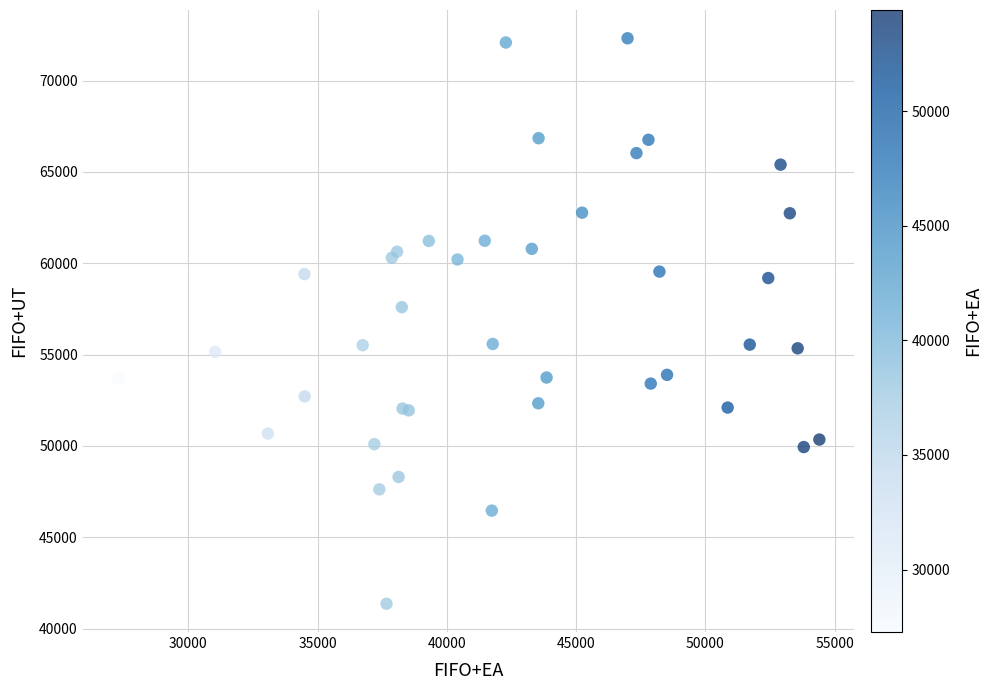

What Y value in the scatter plot is closest to 56835?

57595